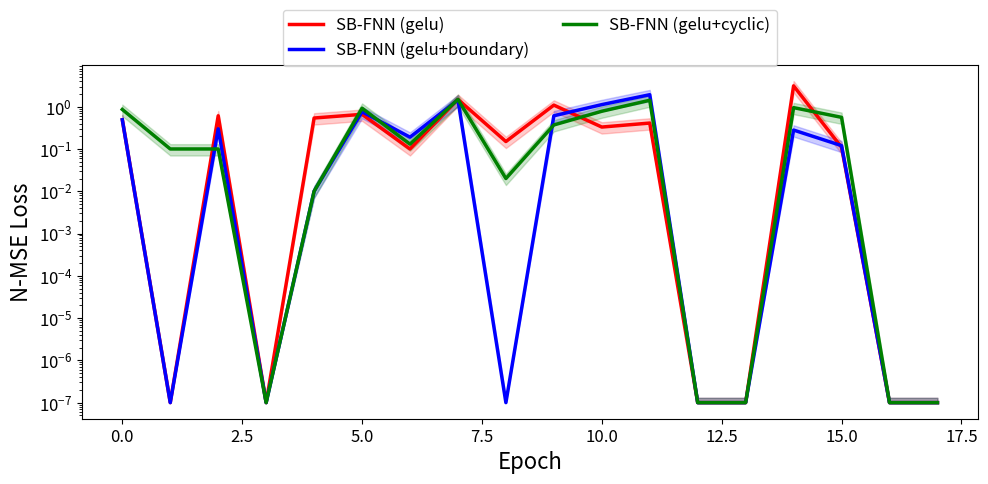

Reading right to left, extract all data points from this chart.

SB-FNN (gelu): 0.0	0.0	0.1	3.1	0.0	0.0	0.4	0.3	1.1	0.1	1.5	0.1	0.7	0.5	0.0	0.6	0.0	0.5
SB-FNN (gelu+boundary): 0.0	0.0	0.1	0.3	0.0	0.0	1.9	1.1	0.6	0.0	1.4	0.2	0.8	0.0	0.0	0.3	0.0	0.5
SB-FNN (gelu+cyclic): 0.0	0.0	0.6	0.9	0.0	0.0	1.4	0.8	0.4	0.0	1.5	0.1	0.9	0.0	0.0	0.1	0.1	0.9